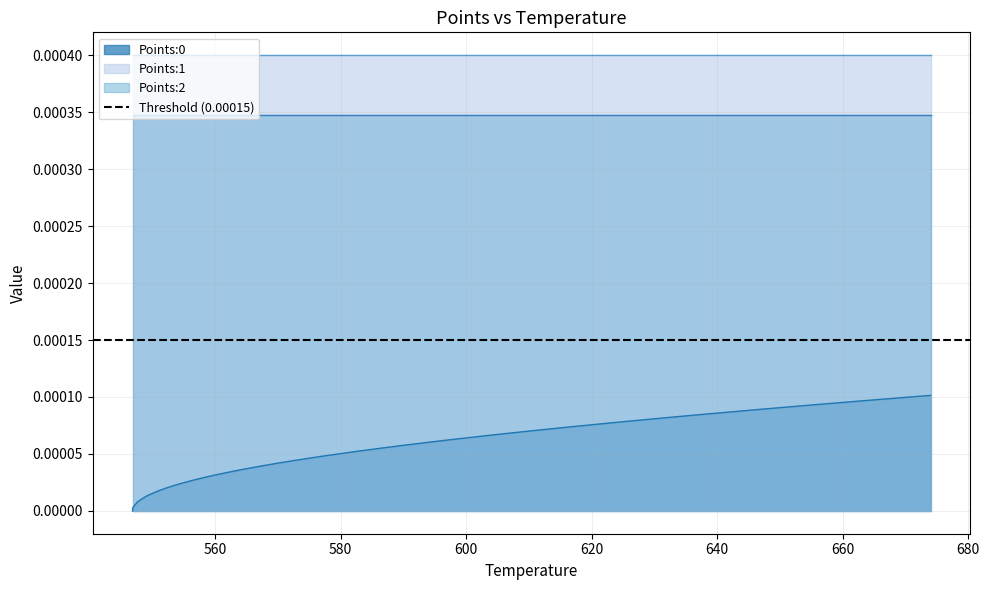

Rank the series by their maximum value, from lowest to highest.

Points:0, Points:2, Points:1